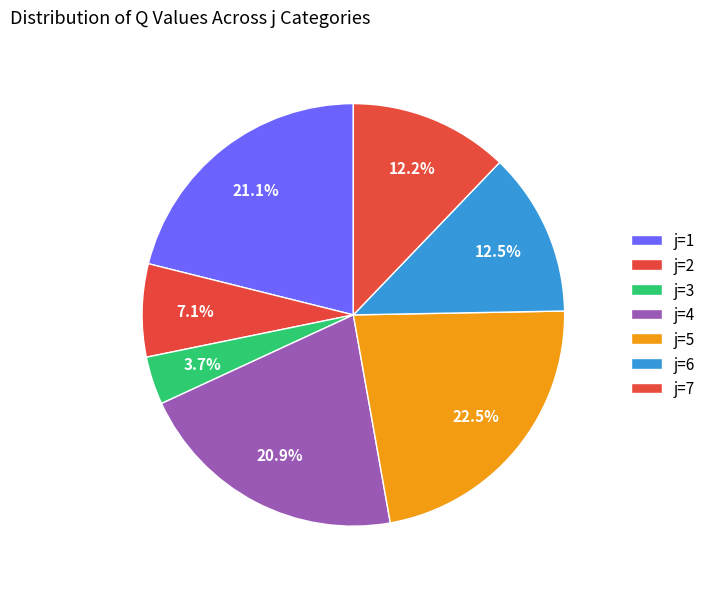

Count the number of slices in the pie.

7